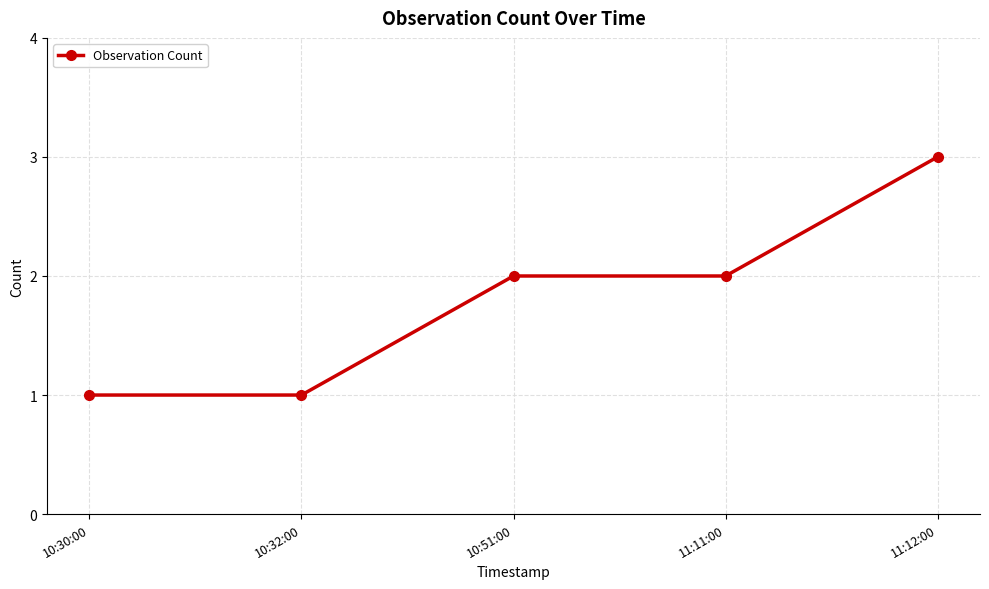

What position from the left is 10:51:00?

3